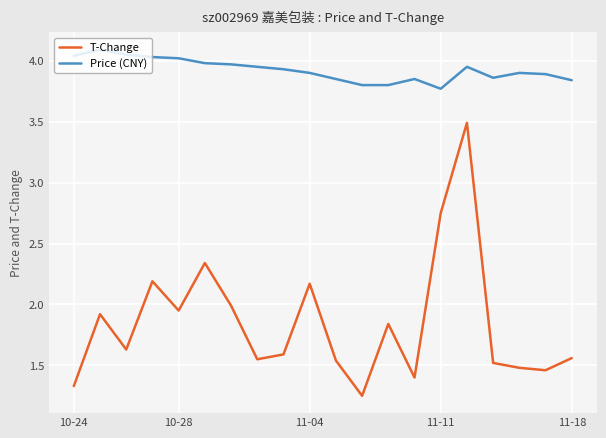

True or false: T-Change and Price (CNY) cross at least once.

False